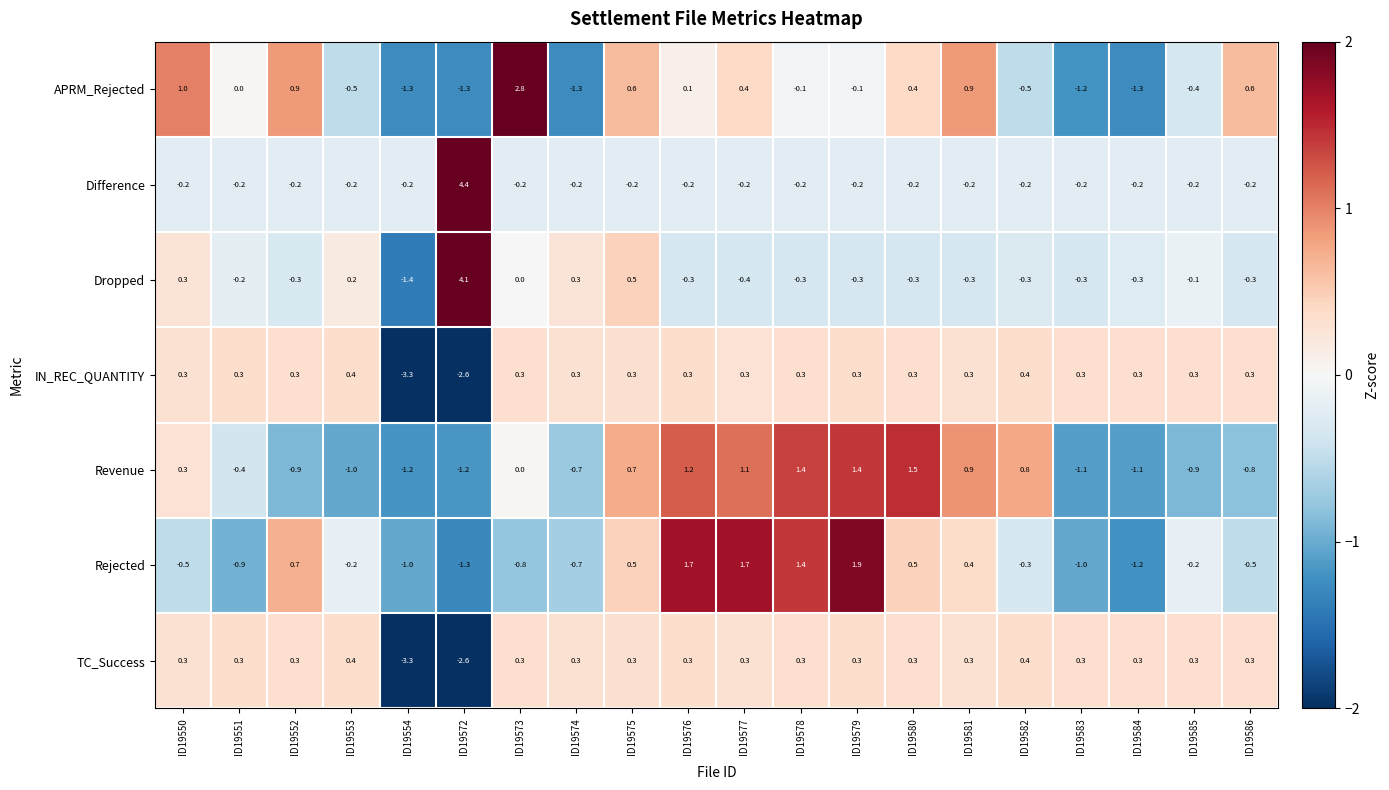

Which series has the widest spread of values?

Dropped